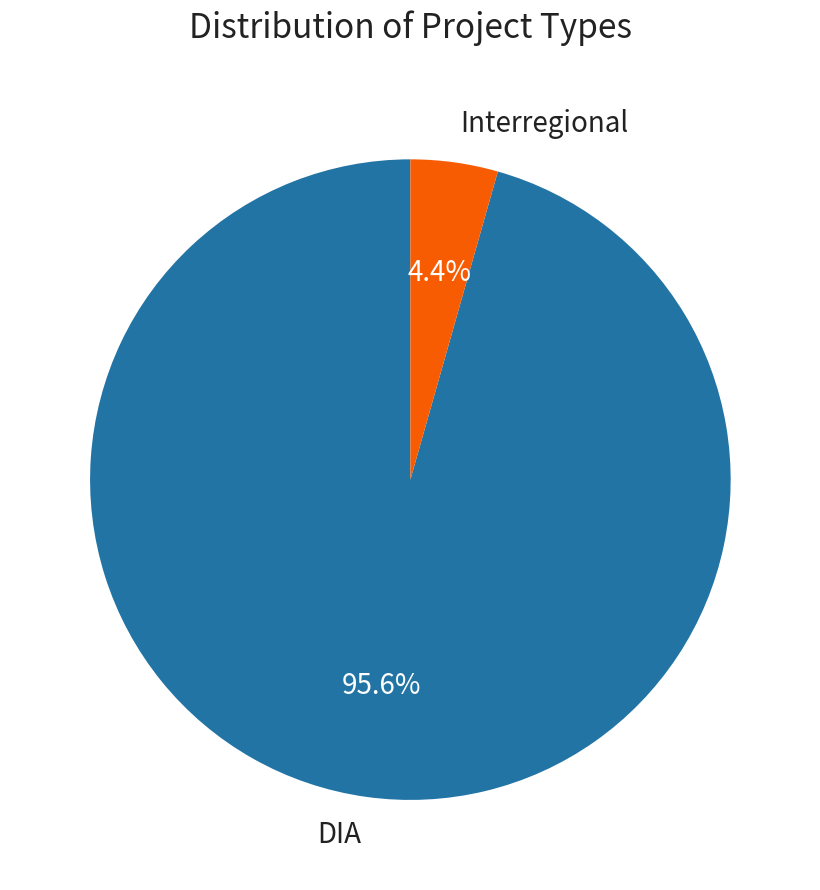

What is the largest slice in the pie chart?

DIA